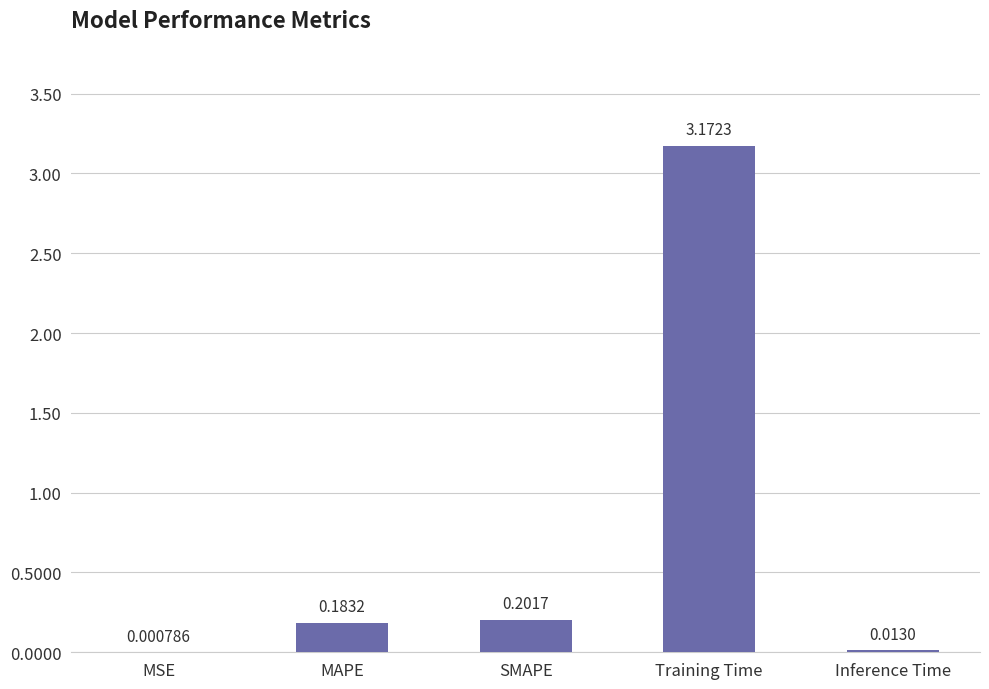

Which category has the highest value across all series?

Training Time